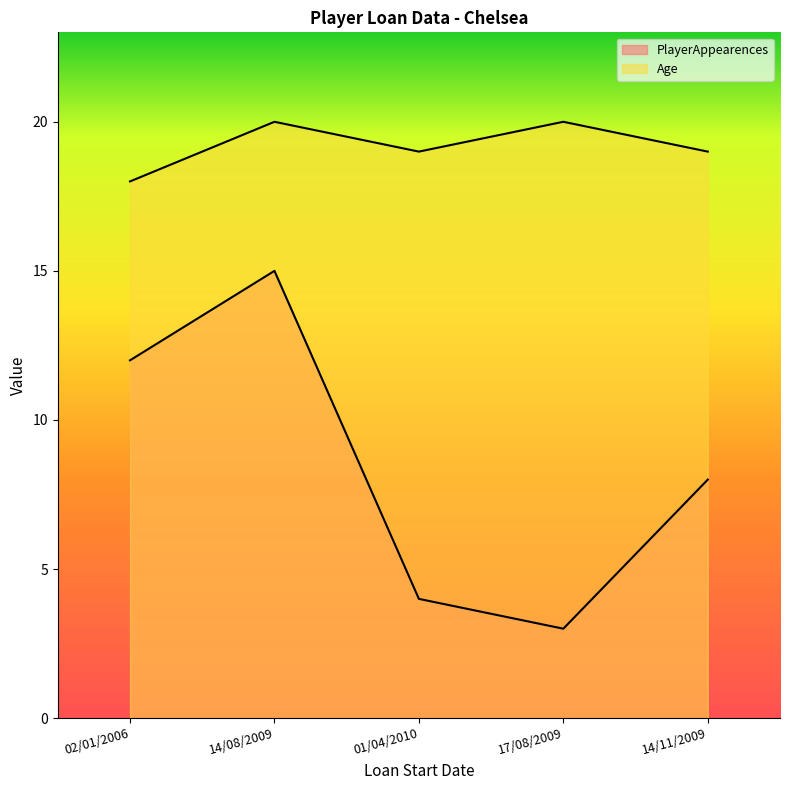

Does the chart display data point markers on the line(s)?

No